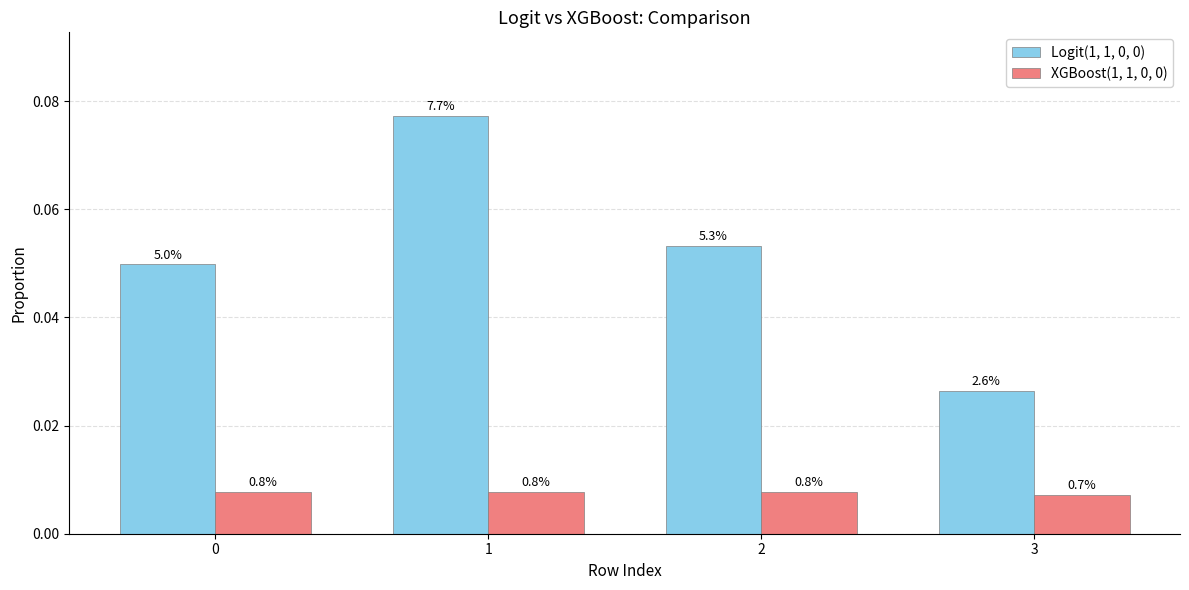

Which label corresponds to the largest value in the chart?

1